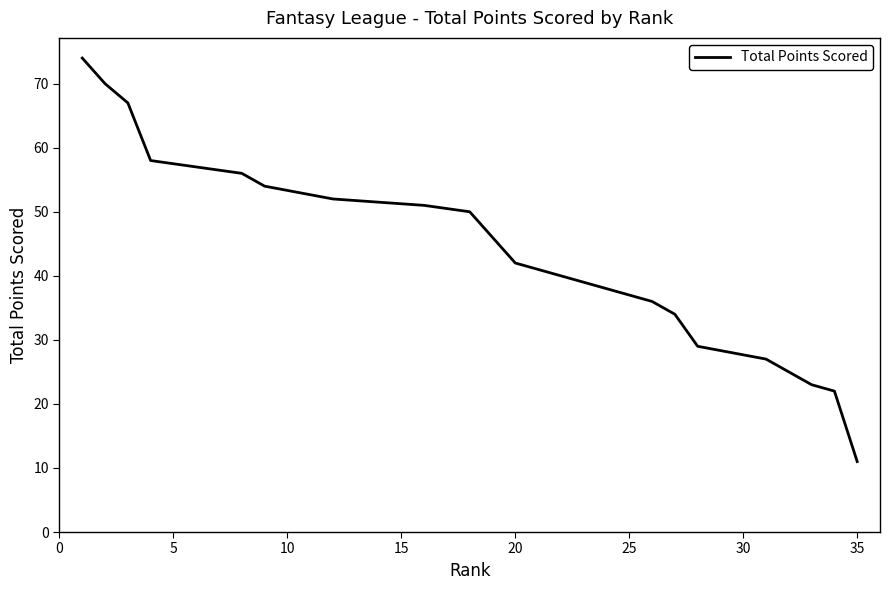

Is it true that the value at 22 is 40?

True